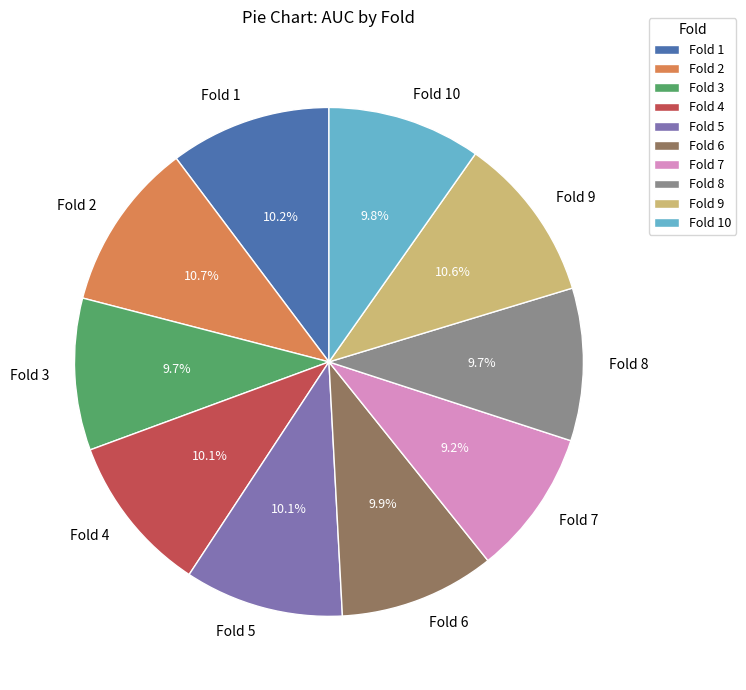

Do Fold 6 and Fold 10 together represent more than half of the pie?

No